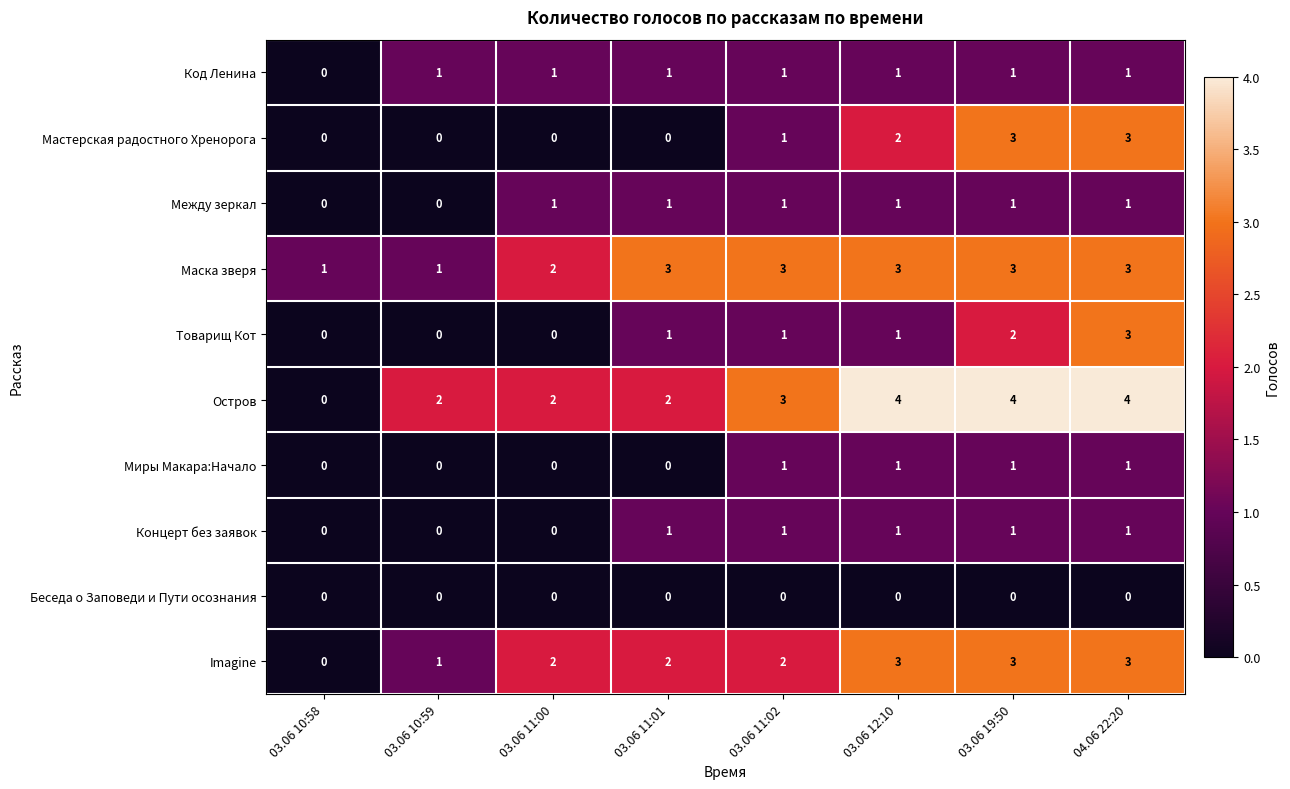

What is the spread (max minus min) of values at 03.06 11:02?

3